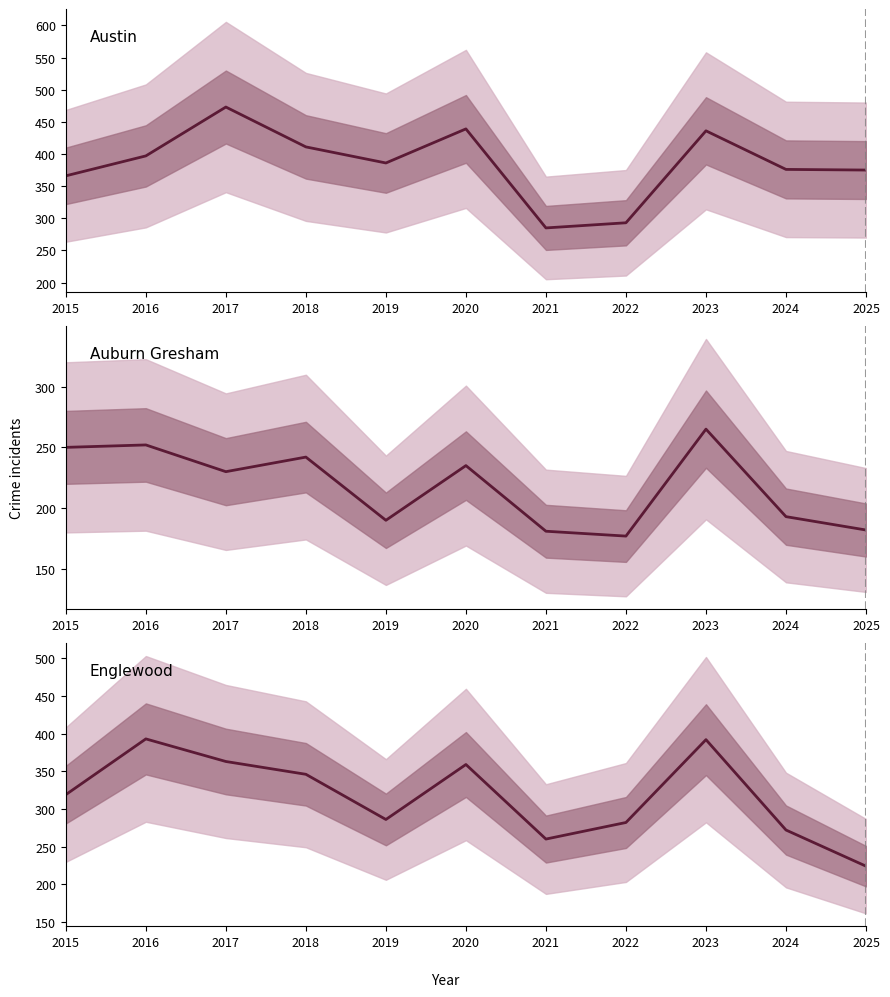

Reading left to right, list all the values displayed in this chart.

Austin: 366	397	473	411	386	439	285	293	436	376	375
Auburn Gresham: 250	252	230	242	190	235	181	177	265	193	182
Englewood: 319	393	363	346	286	359	260	282	392	272	224